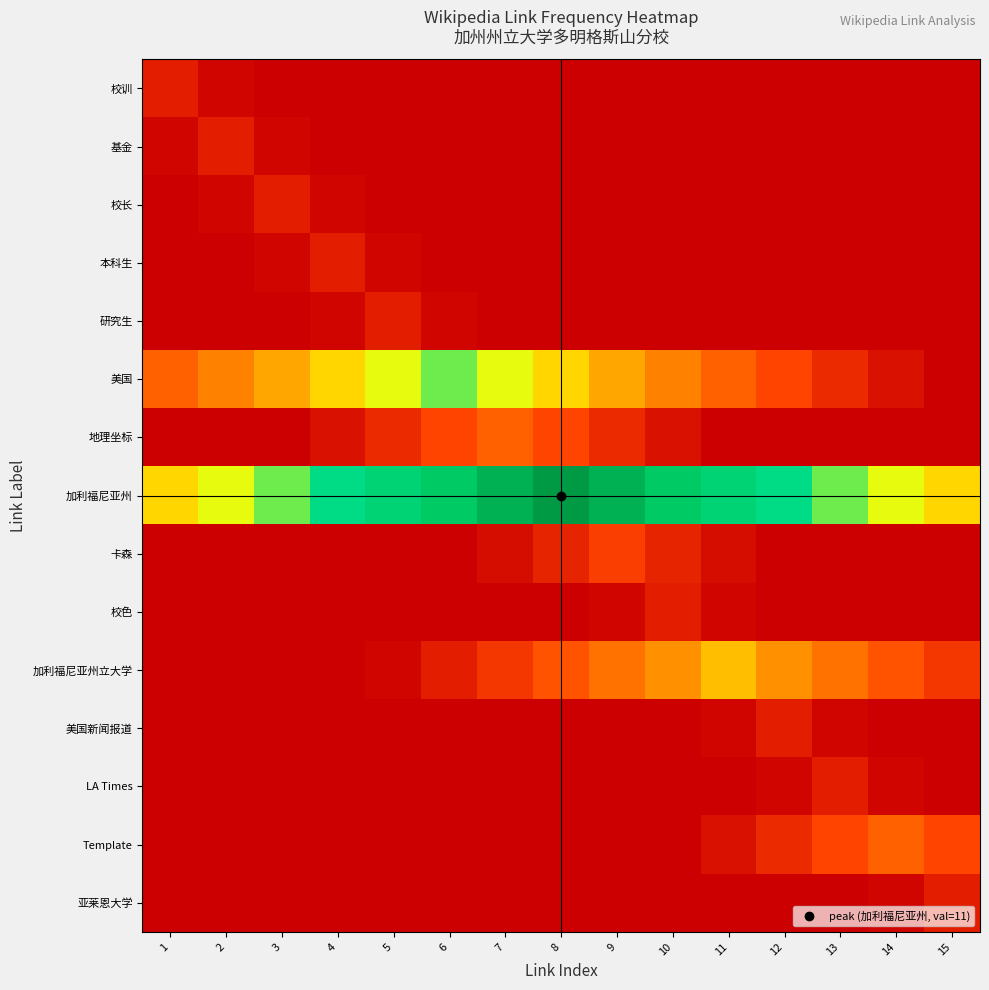

How many categories are shown in the chart?

15